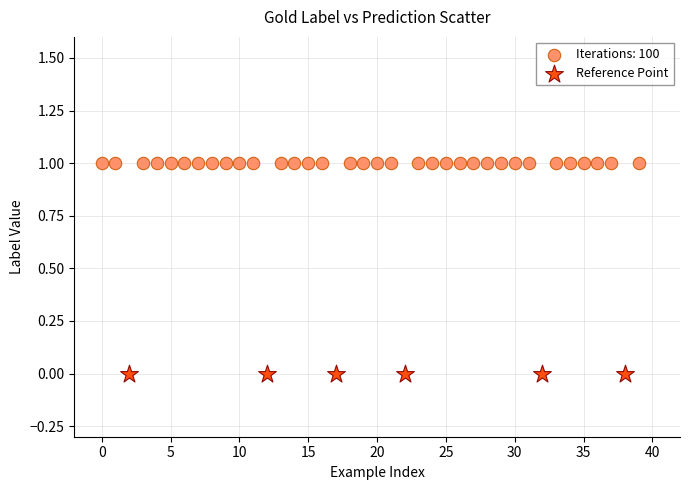

Which series reaches the minimum Y coordinate?

Reference Point